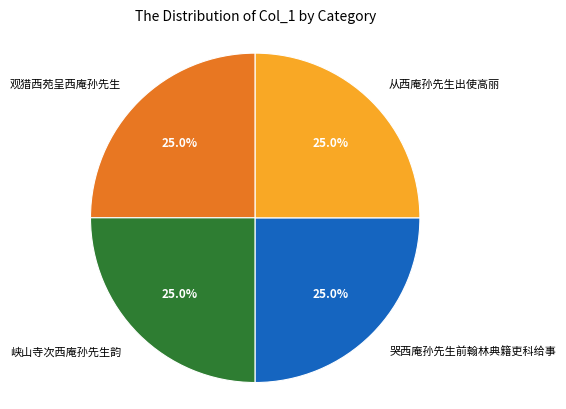

Approximately how many times larger is the value at 峡山寺次西庵孙先生韵 compared to 哭西庵孙先生前翰林典籍吏科给事?

1.0